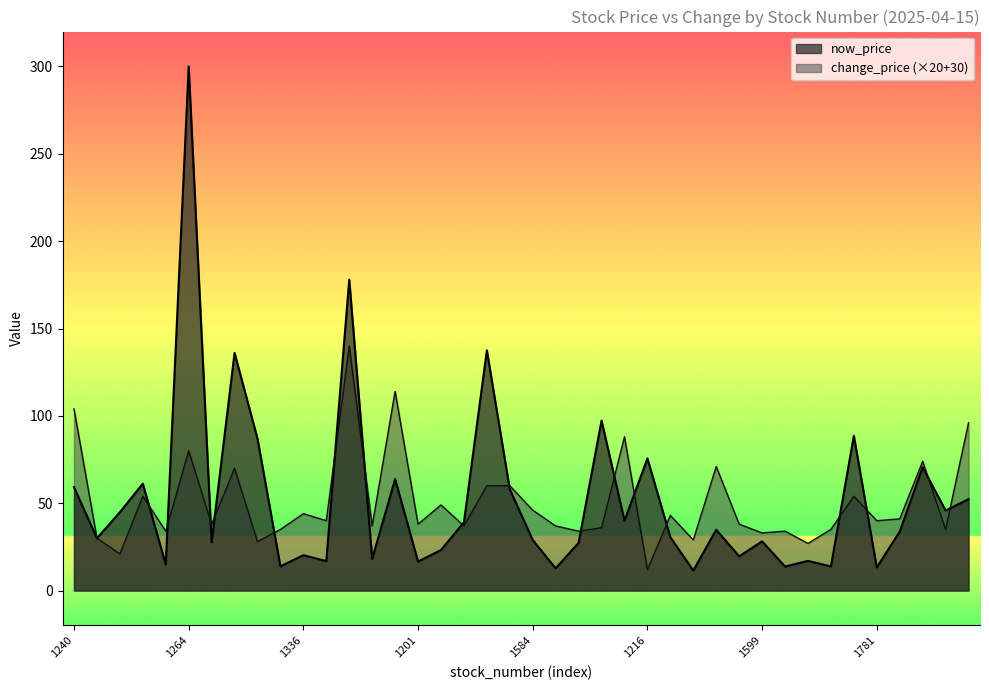

How many series are shown in this chart?

2